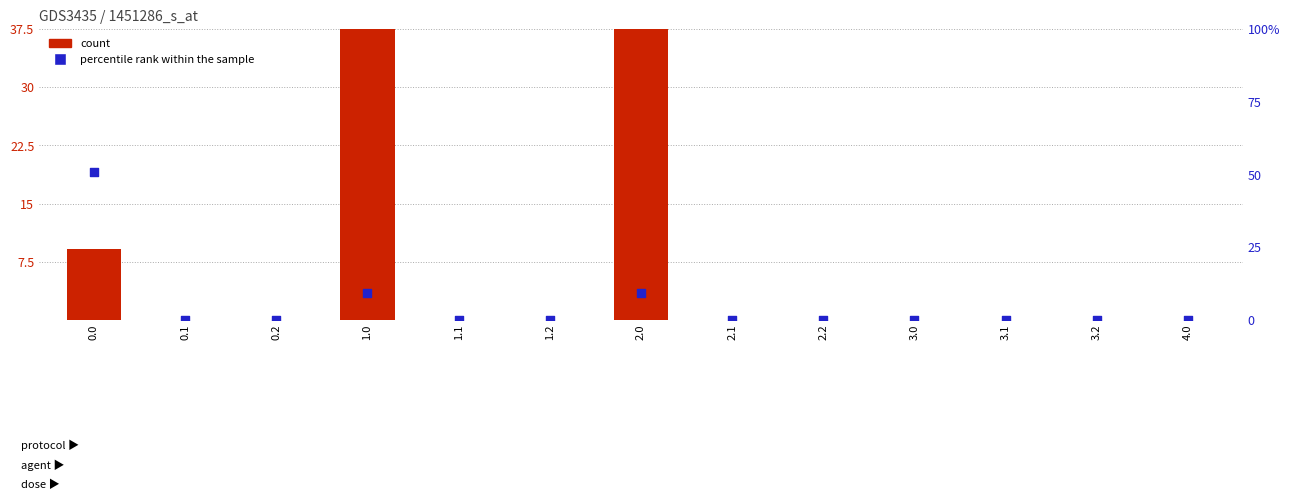

What is the total value across all series at 0.0?

60.2